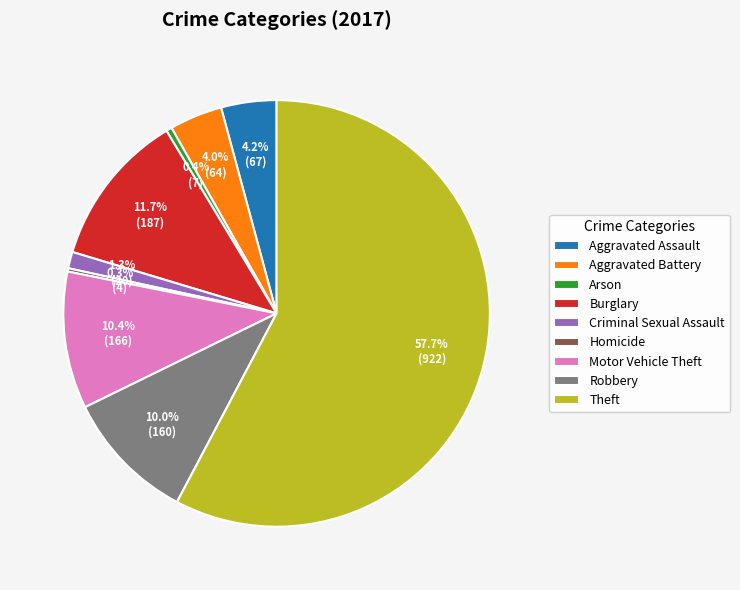

Which slice is the largest?

Theft